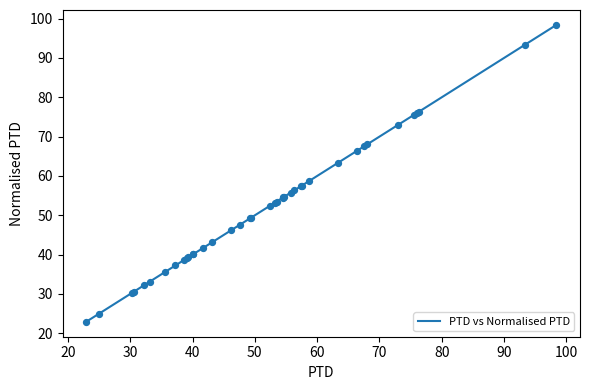

What is the difference between the maximum and minimum values?

75.5